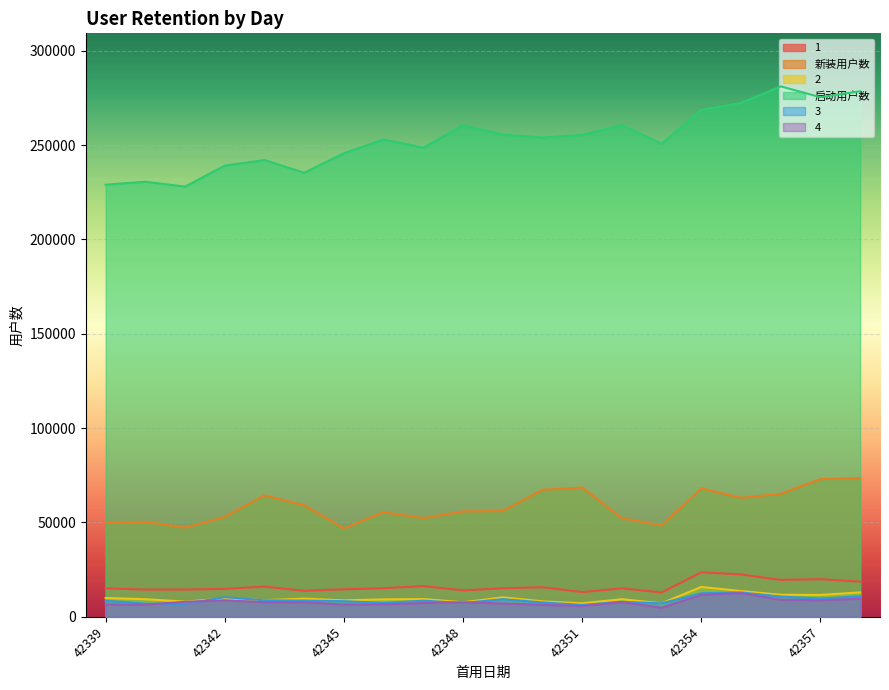

How many categories are shown in the chart?

20